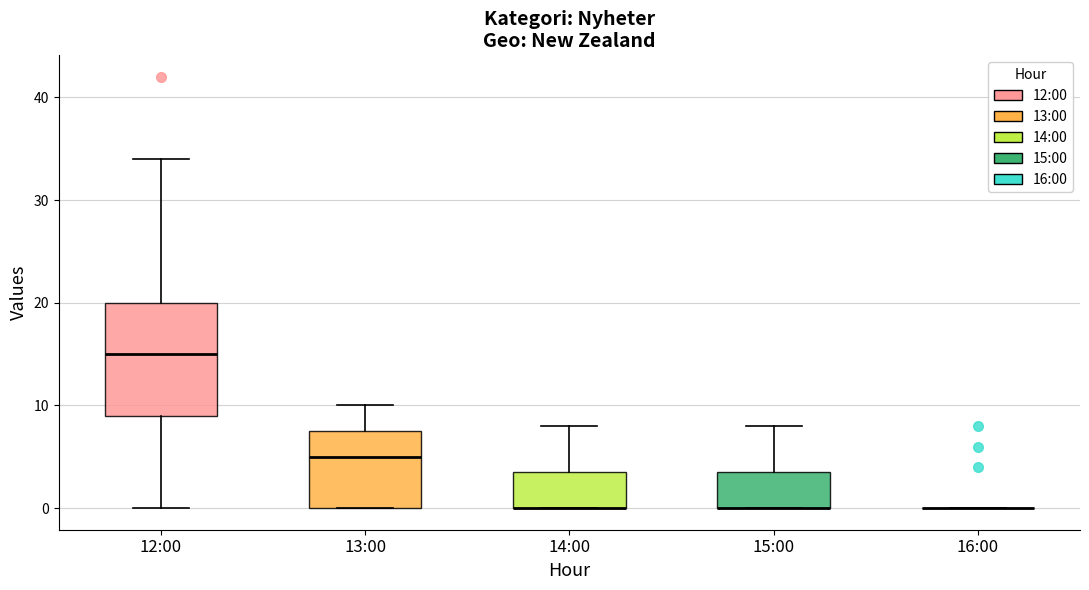

Reading left to right, read every box against the y-axis: the position of its median line, the range the box covers, and the ends of its whiskers. The values are not printed on the chart, so give them approximately, as read against the axis.

12:00: median 15, box 9 to 20, whiskers 0 to 34
13:00: median 5, box 0 to 8, whiskers 0 to 10
14:00: median 0 (drawn on the box's lower edge), box 0 to 4, whiskers 0 to 8
15:00: median 0 (drawn on the box's lower edge), box 0 to 4, whiskers 0 to 8
16:00: box collapsed to a line at 0, whiskers 0 to 0